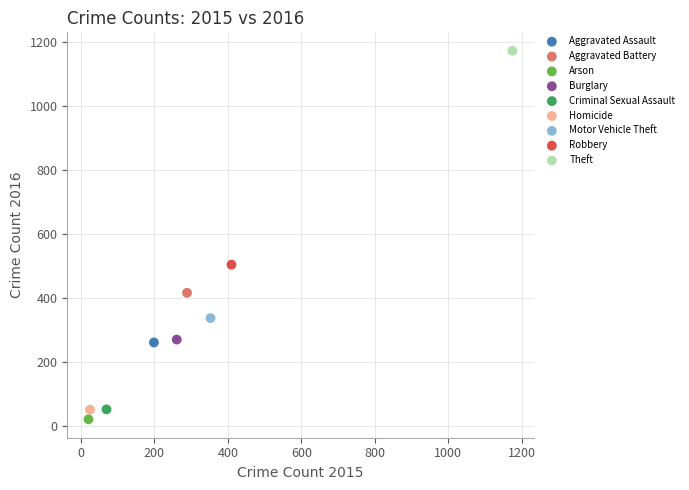

Which series reaches the minimum Y coordinate?

Arson